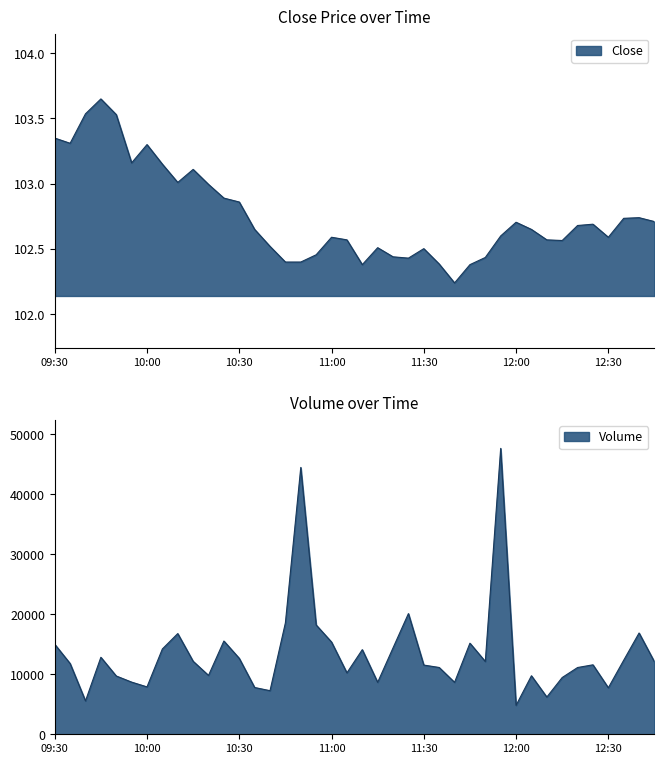

What is the difference between the second highest and minimum values in the Close series?

1.3